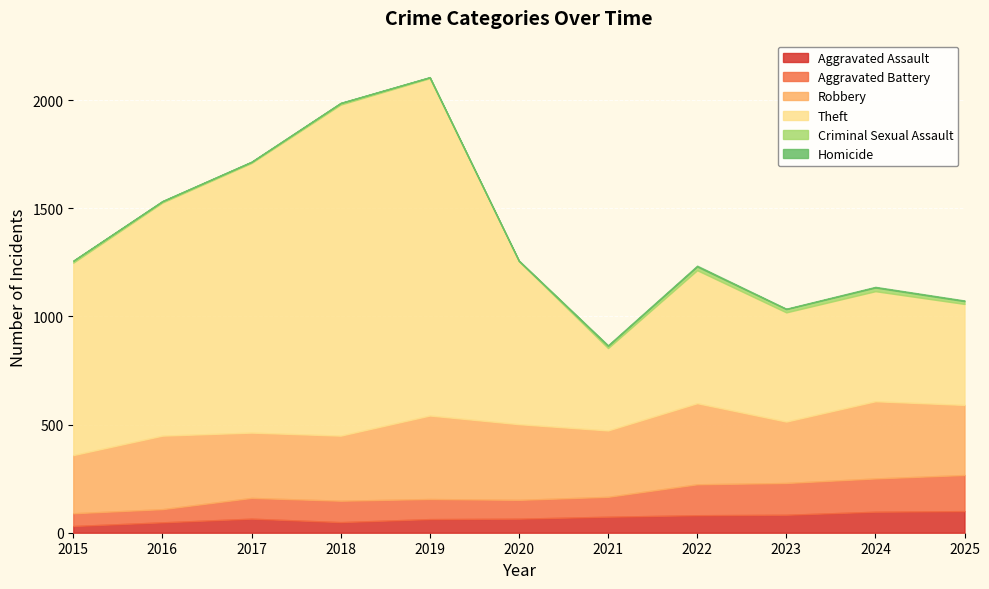

What is the maximum value for Aggravated Battery?

167